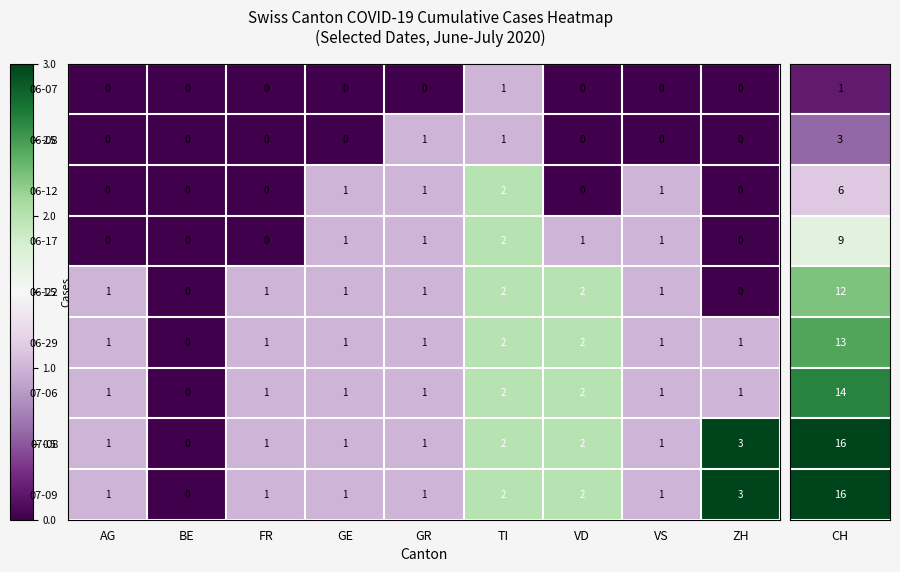

What is the total value across all series at FR?

5